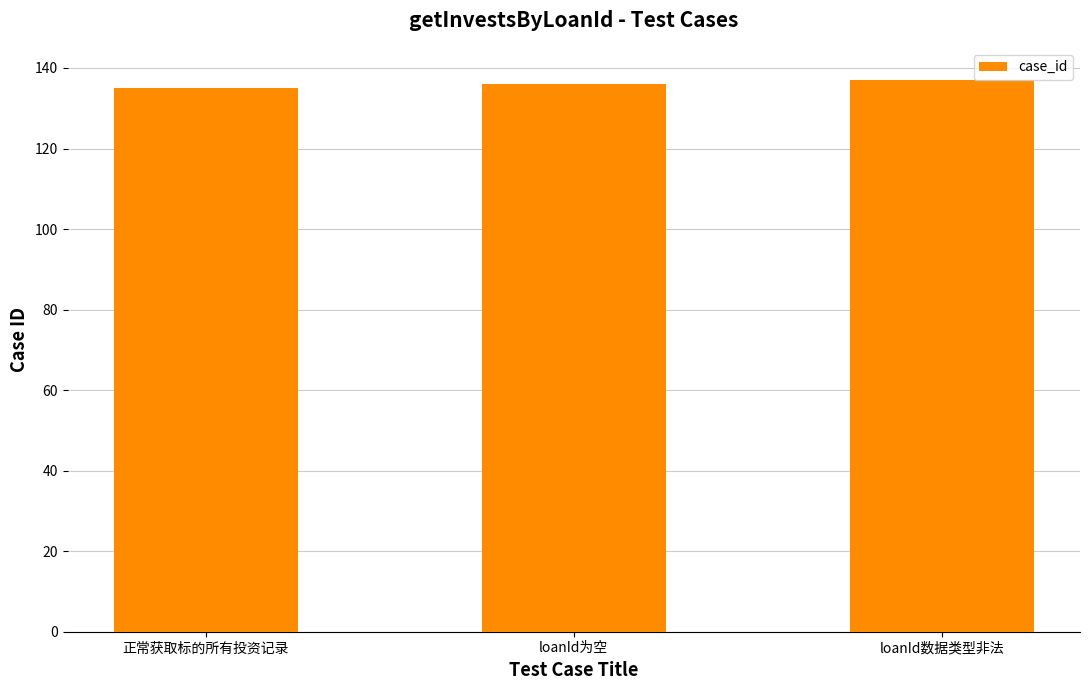

What is the ratio of the value at loanId为空 to the value at loanId数据类型非法?

1.0